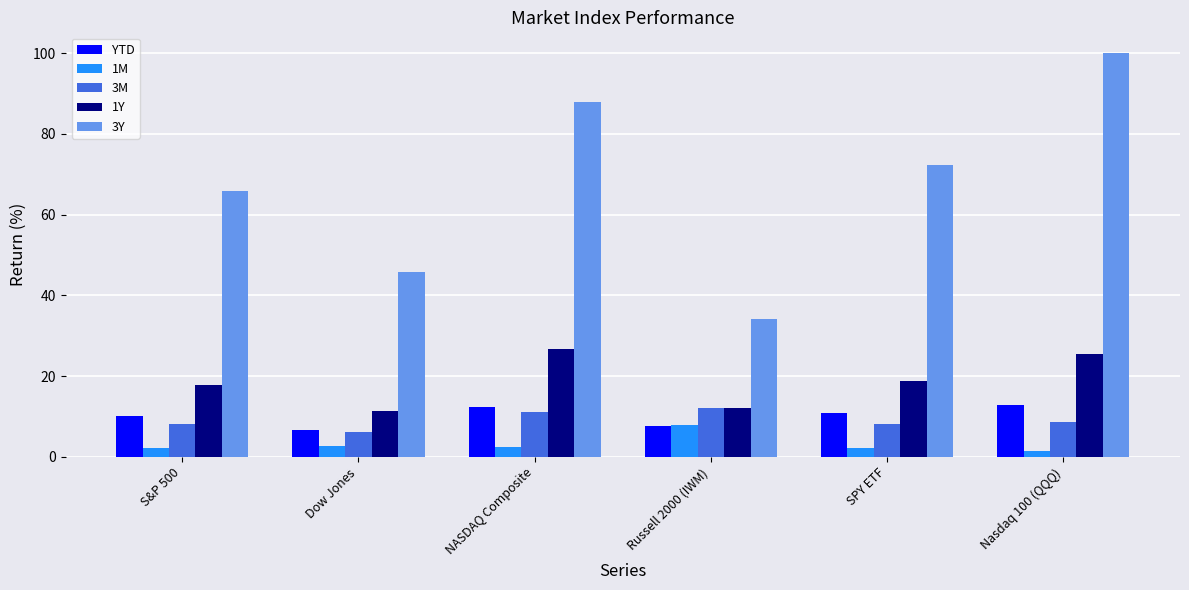

What is the label of the 4th bar from the right?

NASDAQ Composite